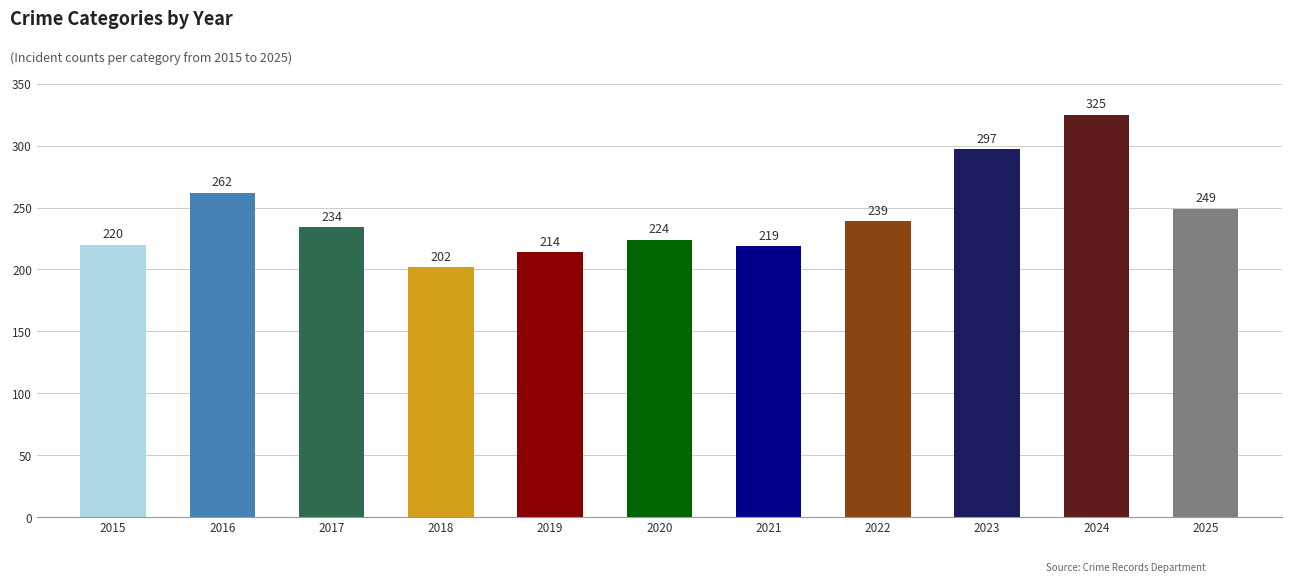

Approximately how many times larger is the value at 2015 compared to 2017?

0.9